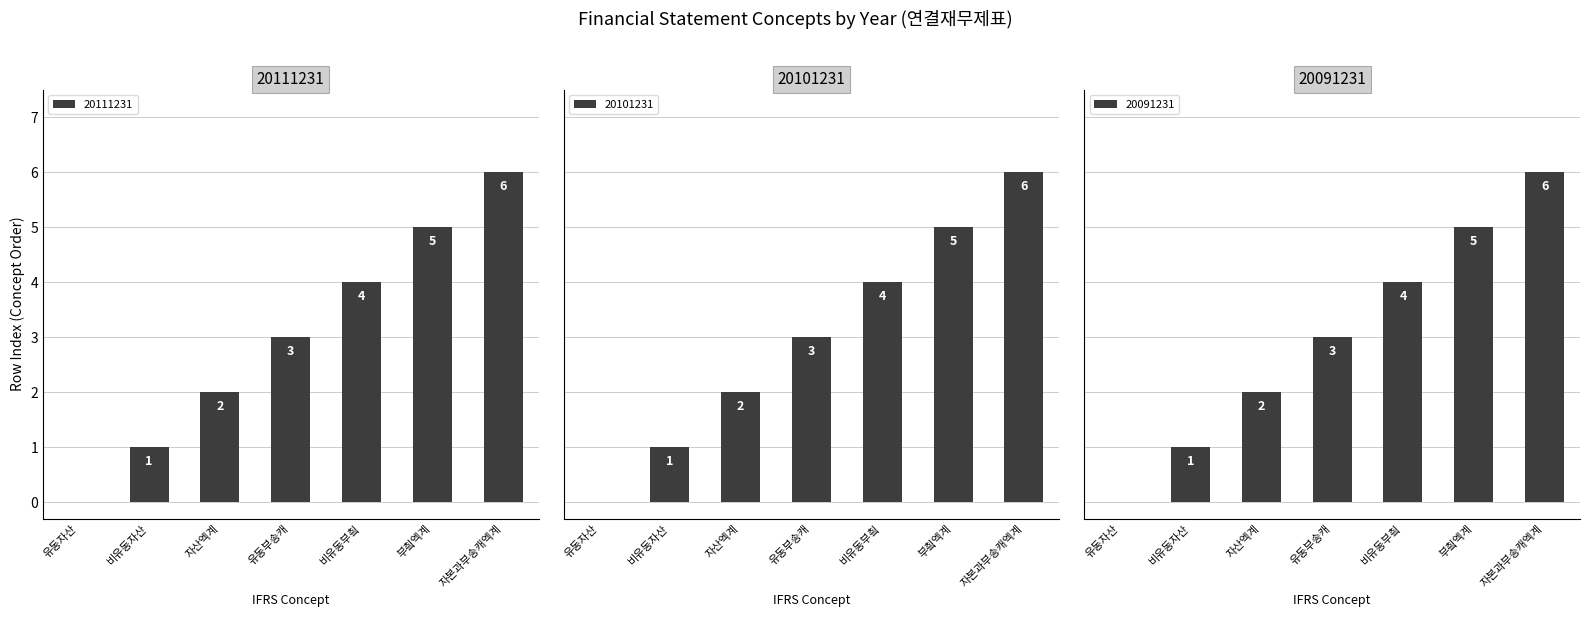

What is the average value of the 20111231 series?

3